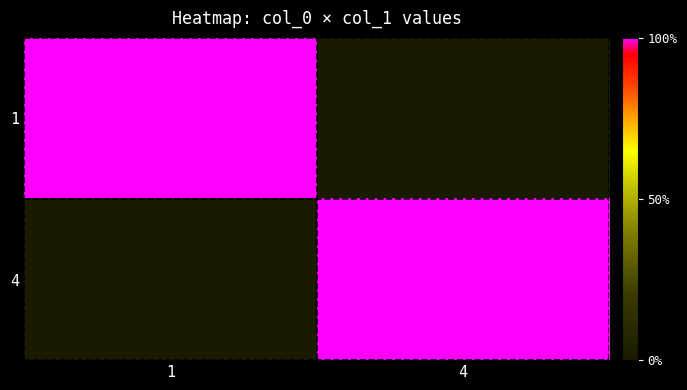

Between 1 and 4, which series saw the biggest shift?

1